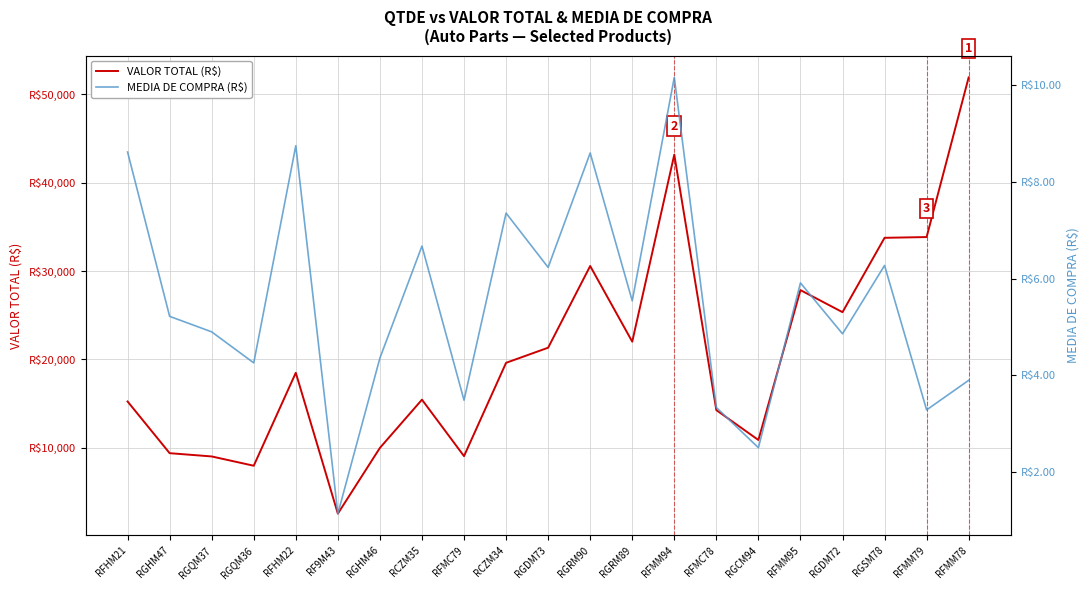

How many lines are shown in the chart?

2